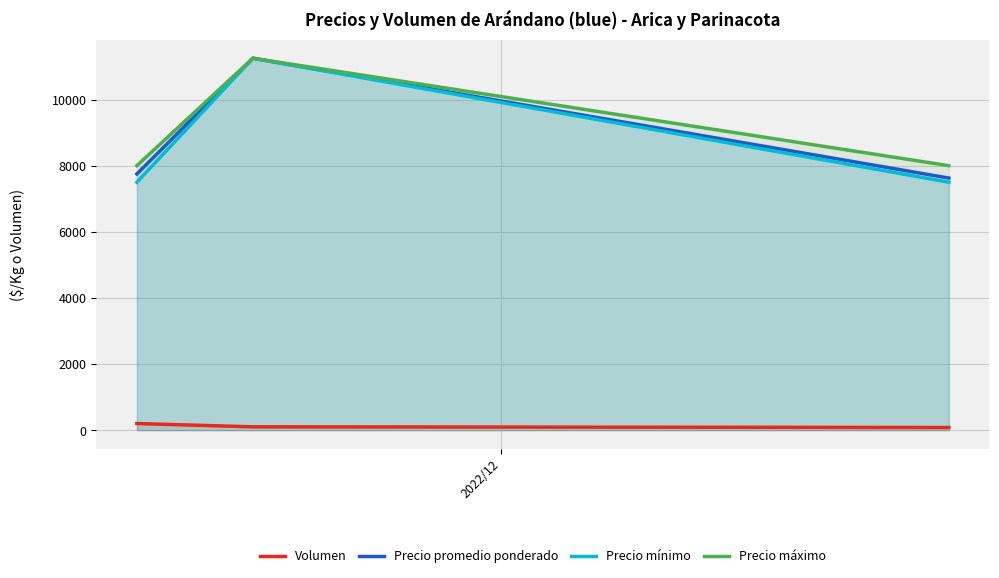

What is the value of the Precio promedio ponderado point at the 2nd from the left?

11250